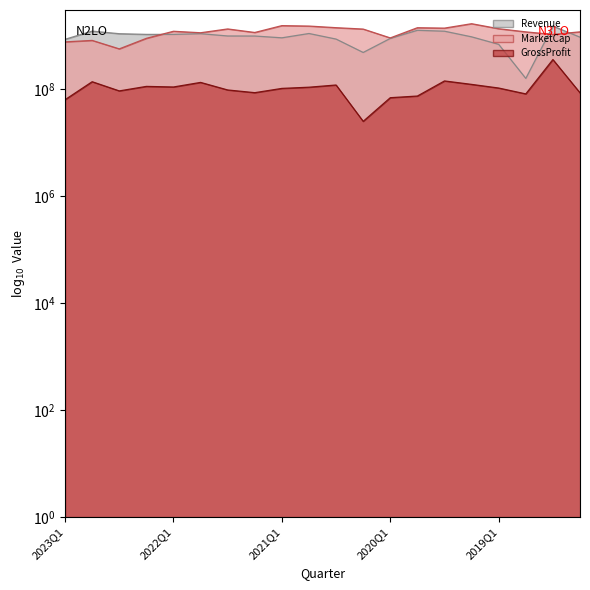

How many distinct data groups are displayed?

3